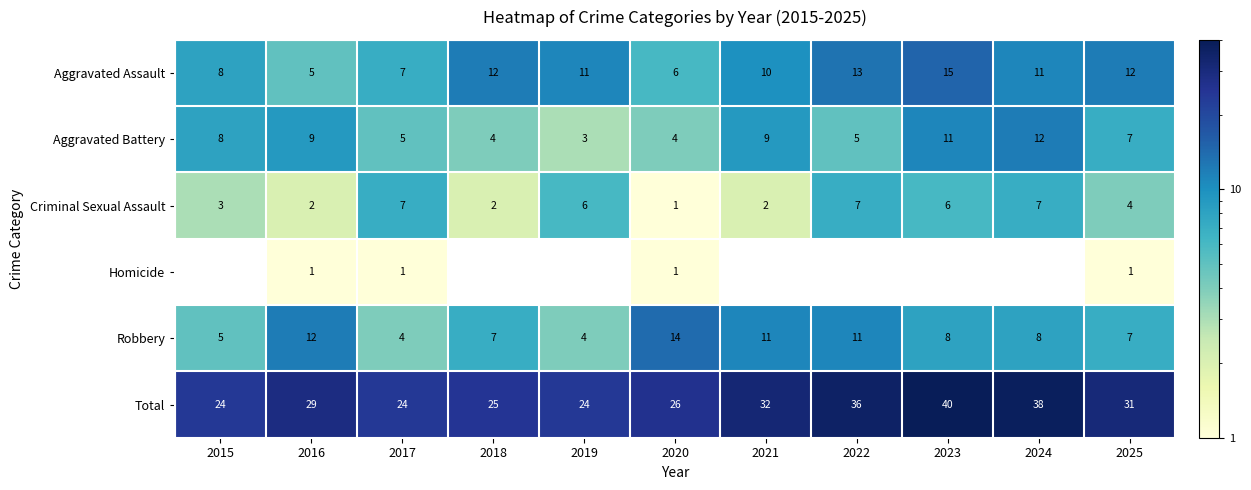

True or false: Aggravated Assault has a value of 24 at 2023.

False